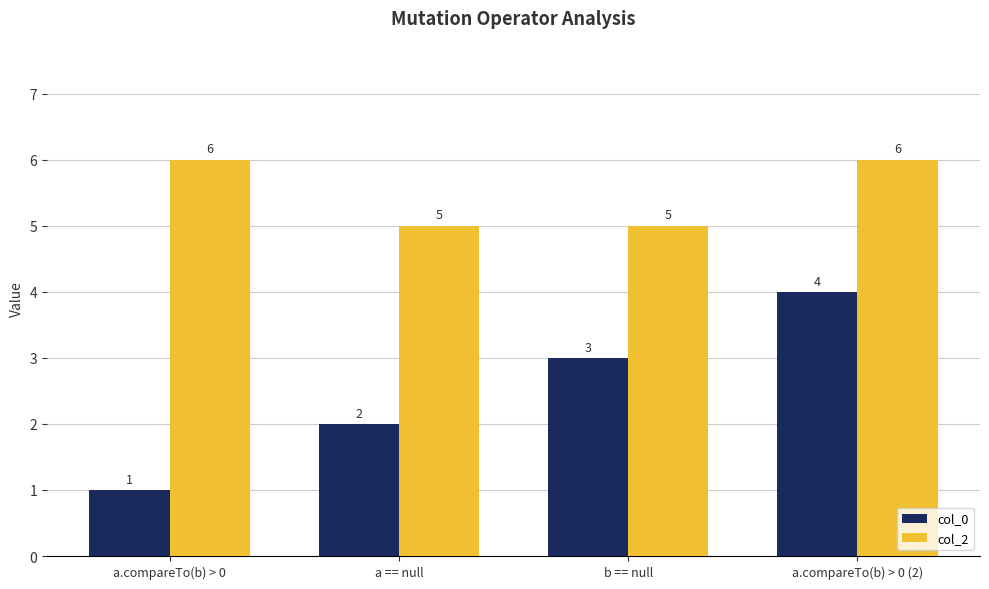

Reading right to left, what are all the values shown in this chart?

col_0: a.compareTo(b) > 0 (2)=4	b == null=3	a == null=2	a.compareTo(b) > 0=1
col_2: a.compareTo(b) > 0 (2)=6	b == null=5	a == null=5	a.compareTo(b) > 0=6